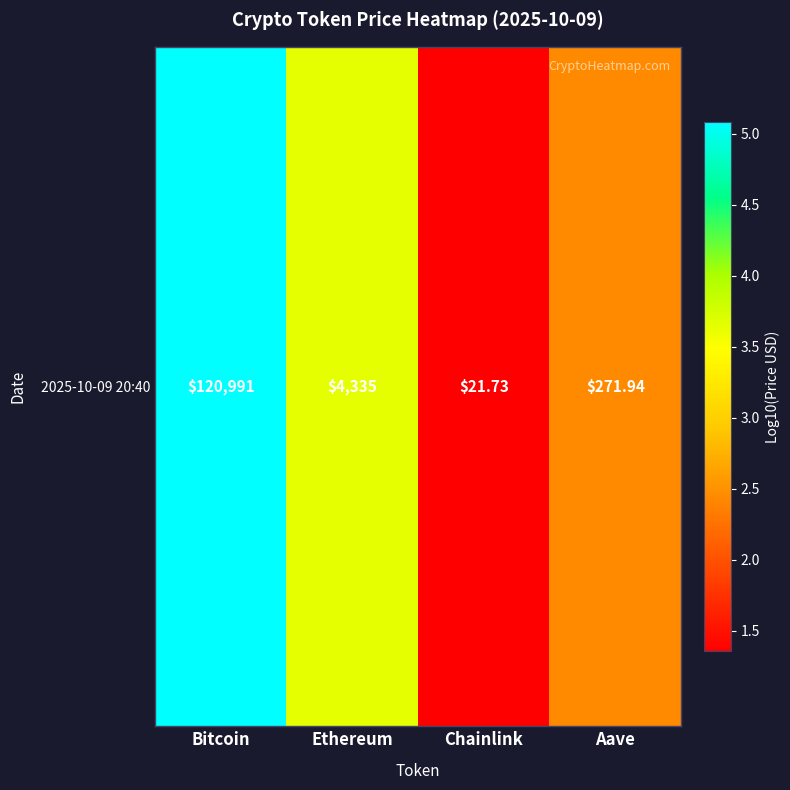

True or false: the data shows 0.7 at Aave.

False